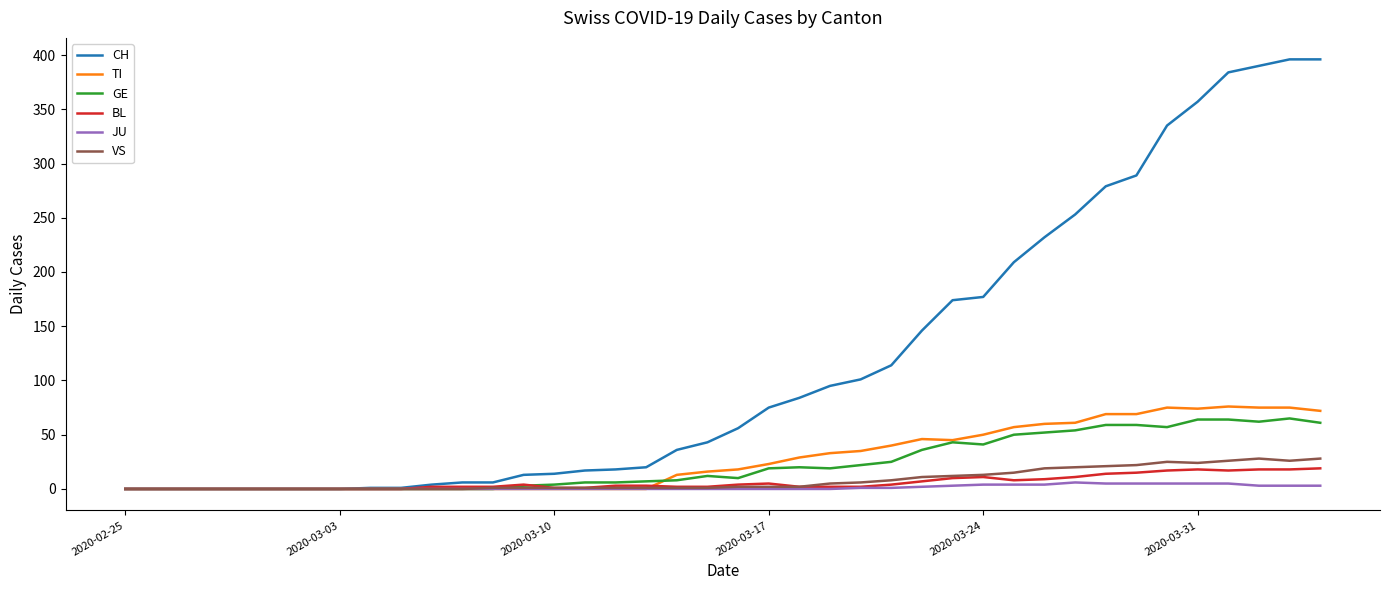

Which series has the largest range (max minus min)?

CH